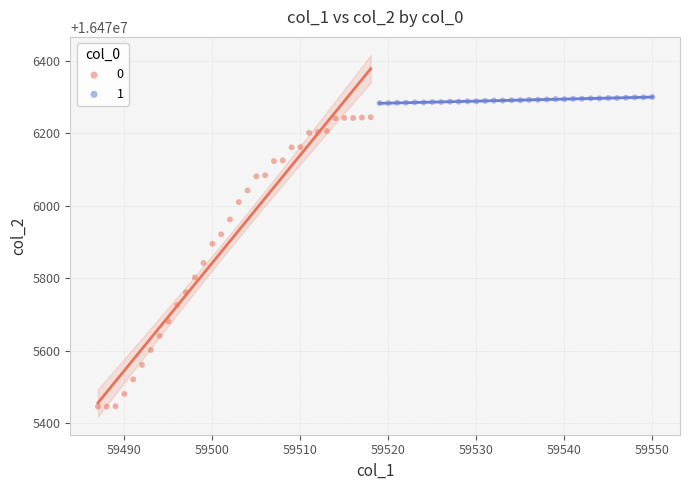

What are all the series names shown in the legend?

0, 1